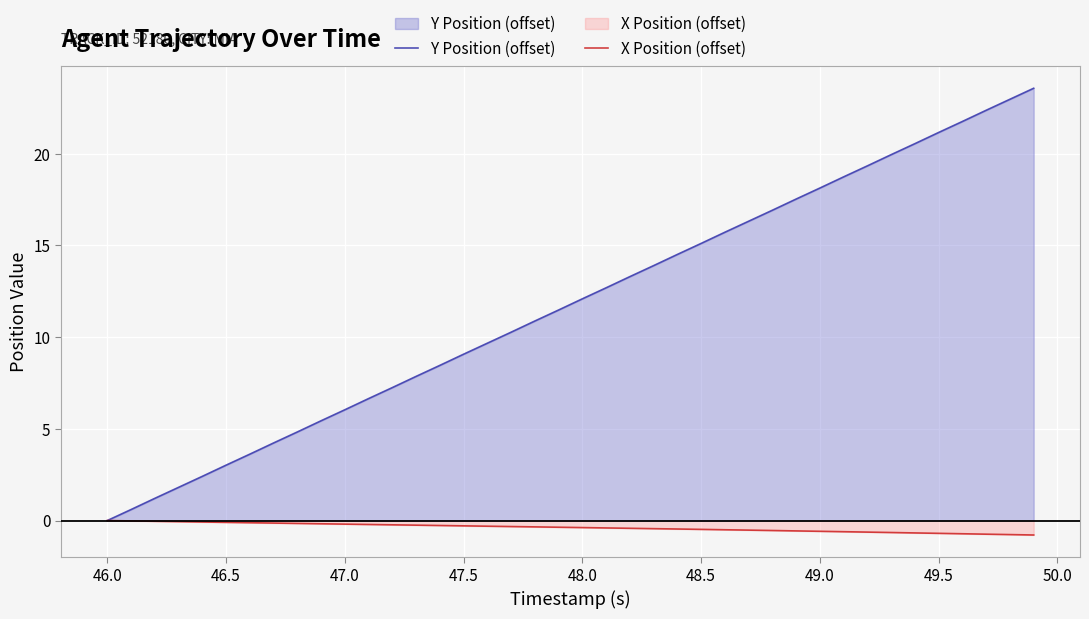

Which series has the largest range (max minus min)?

Y Position (offset)